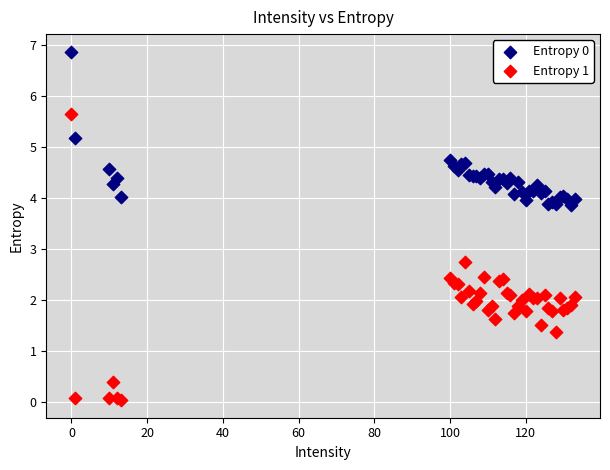

What is the X range (max minus min) for the scatter plot?

133.0